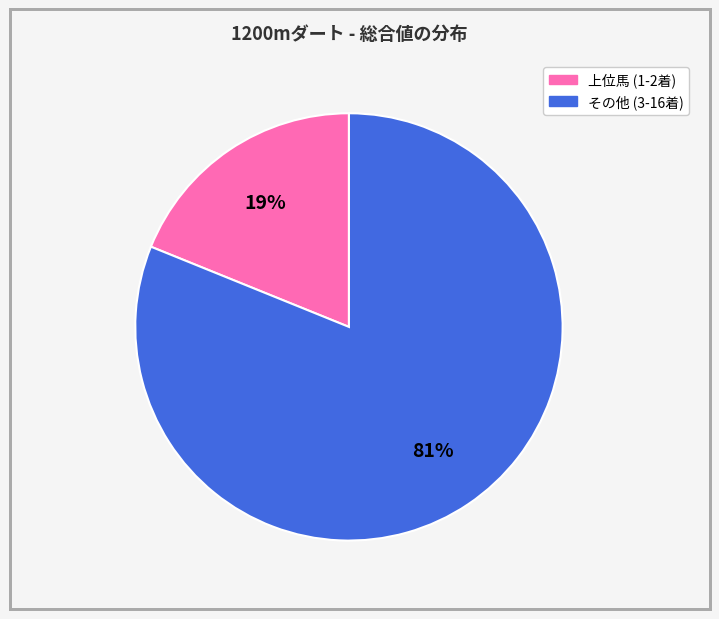

Is there a majority slice in this chart?

Yes